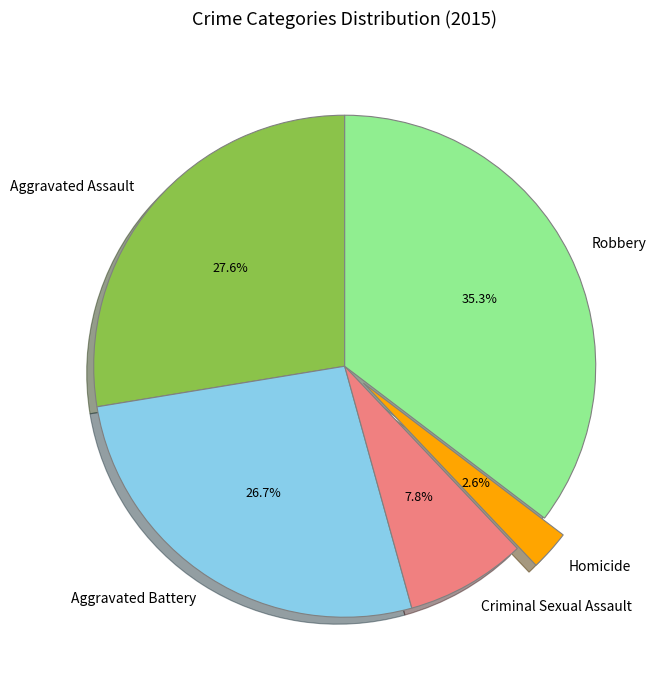

Which category has the smallest portion of the pie?

Homicide